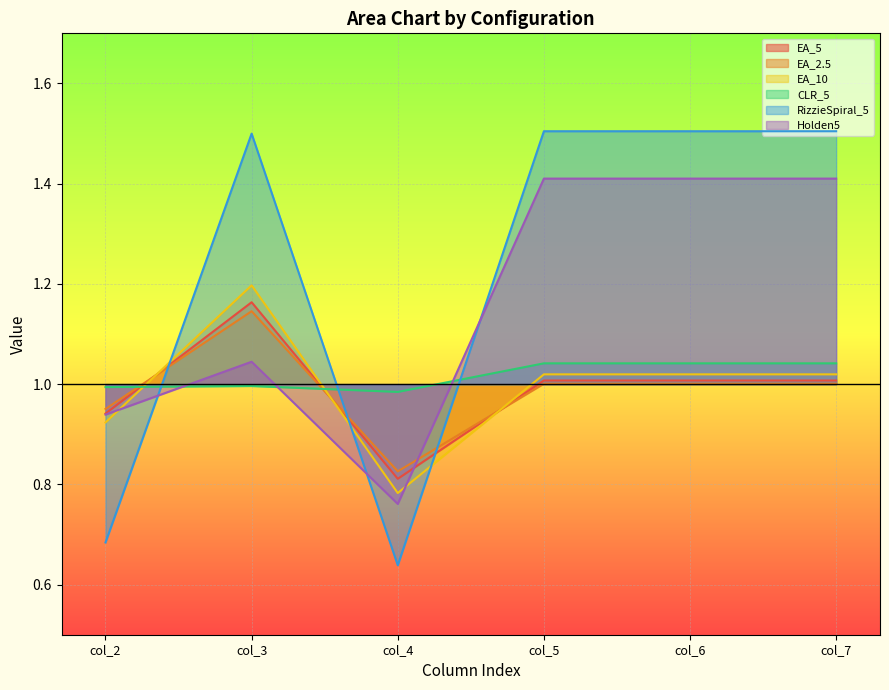

What is the highest value of the CLR_5 series?

1.0